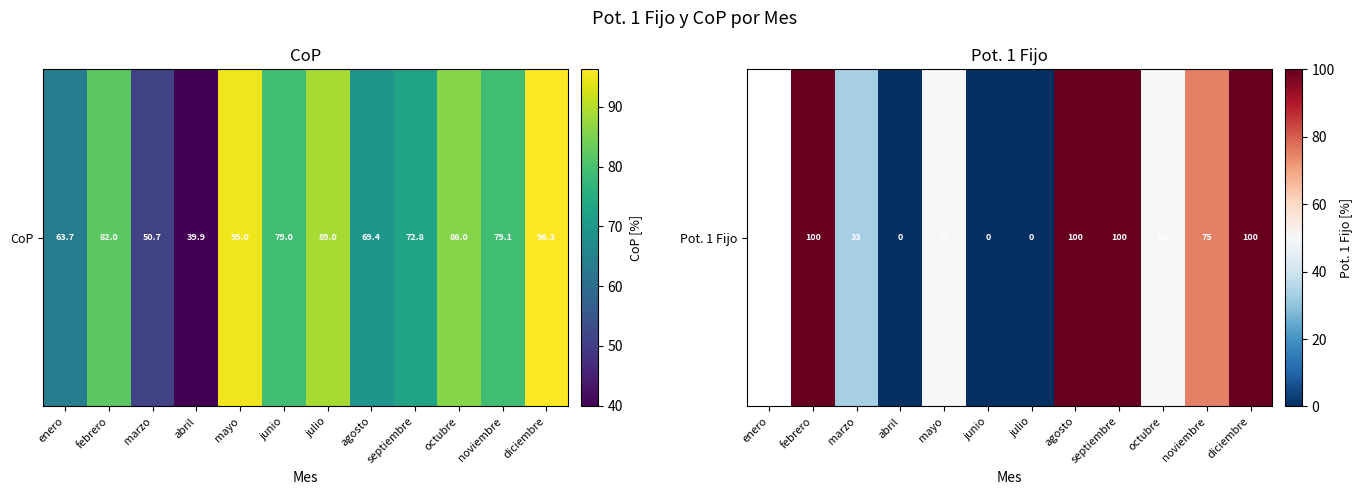

The chart shows a value of 50.0 at mayo. True or false?

True